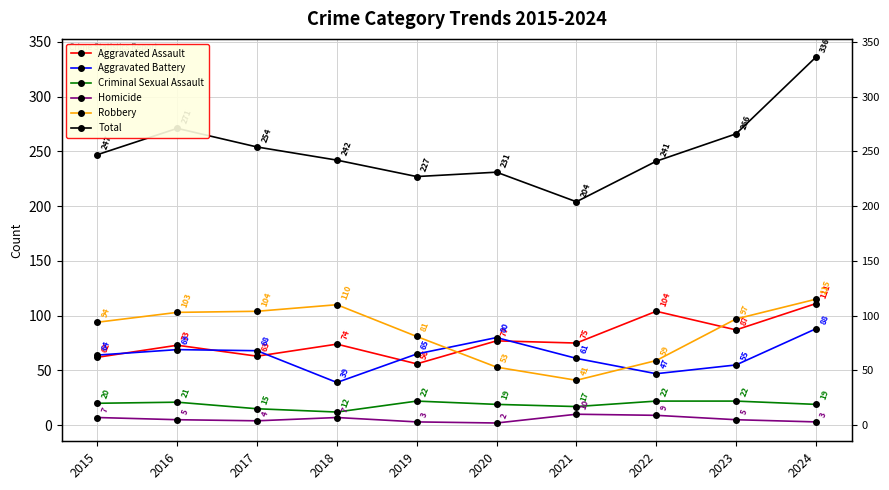

Rank the series by their maximum value, from lowest to highest.

Homicide, Criminal Sexual Assault, Aggravated Battery, Aggravated Assault, Robbery, Total